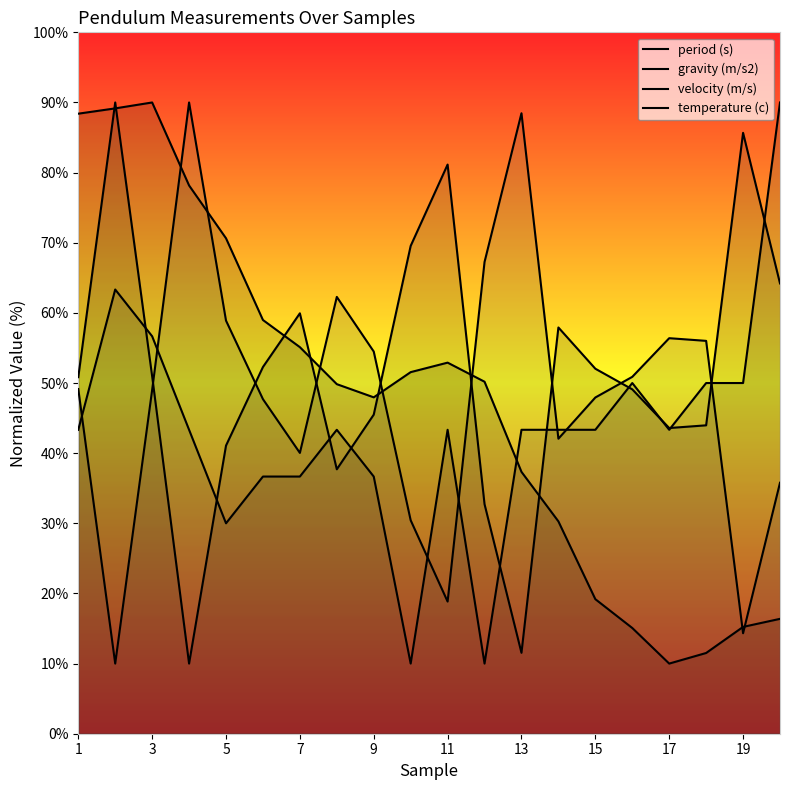

What is the difference between the period (s) values at 5 and 19?

18.6